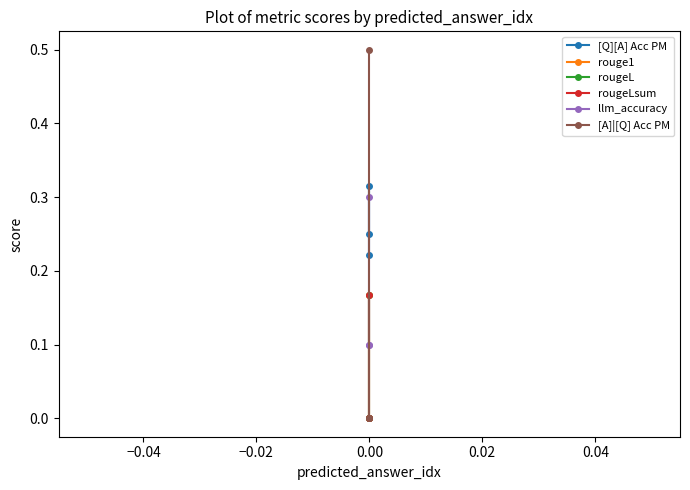

How many data points does each series have?

3